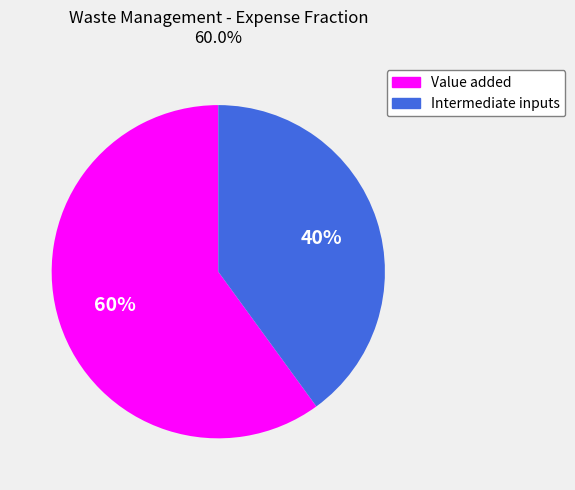

Which slice is the largest?

Value added